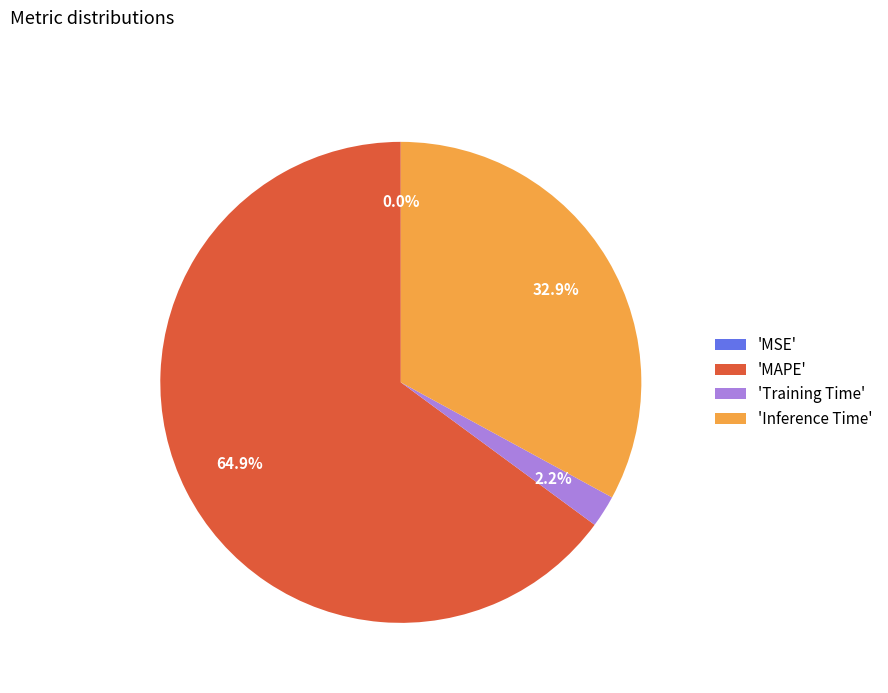

Is there a majority slice in this chart?

Yes